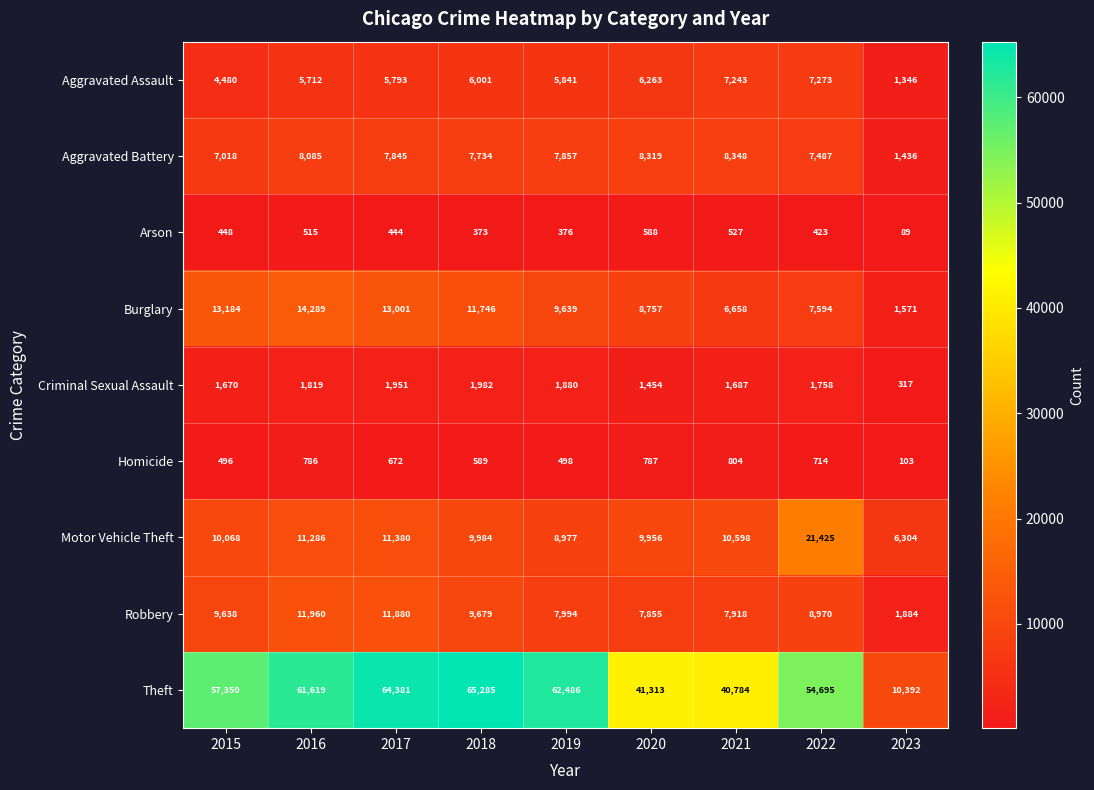

Where is Robbery nearest to the value 6922?

2020